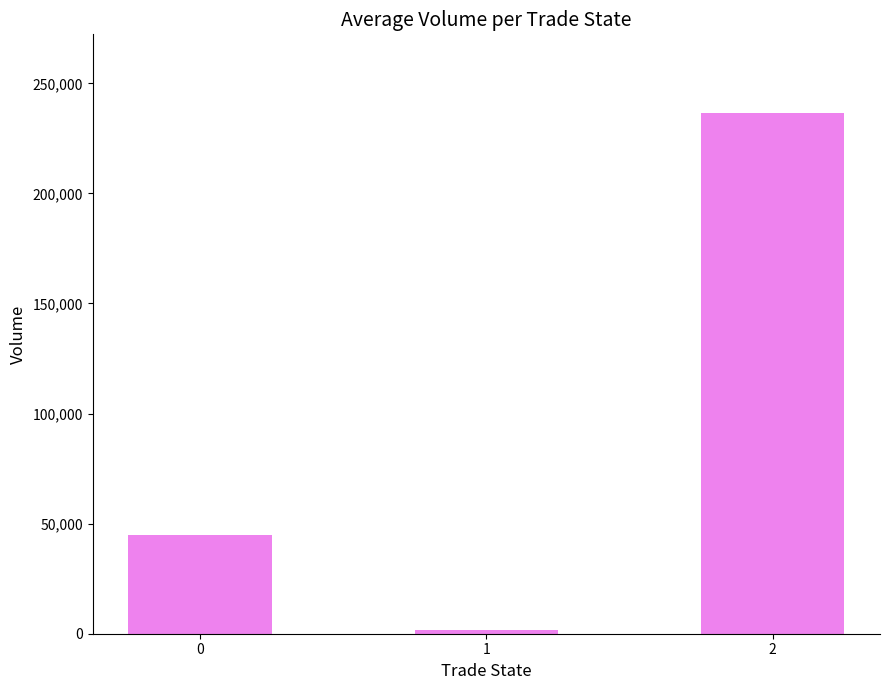

List the labels in order of value, largest first.

2, 0, 1